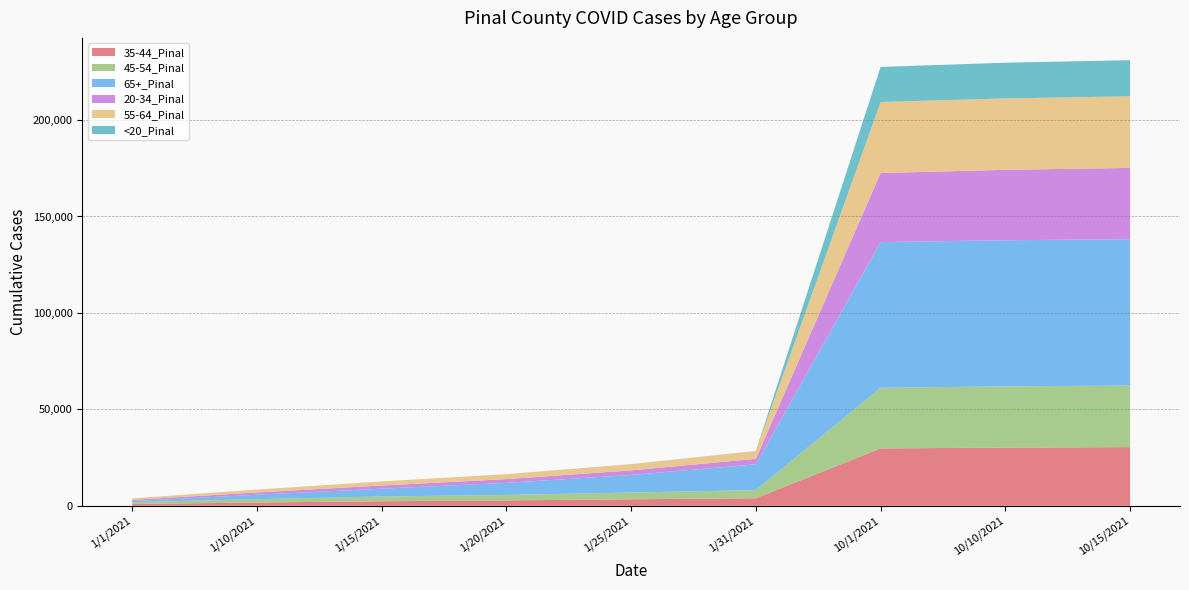

Reading left to right, list all the values displayed in this chart.

35-44_Pinal: 1/1/2021=988	1/10/2021=1722	1/15/2021=2397	1/20/2021=2836	1/25/2021=3403	1/31/2021=3965	10/1/2021=29773	10/10/2021=30198	10/15/2021=30447
45-54_Pinal: 1/1/2021=942	1/10/2021=1738	1/15/2021=2433	1/20/2021=2838	1/25/2021=3510	1/31/2021=4192	10/1/2021=31444	10/10/2021=31735	10/15/2021=31920
65+_Pinal: 1/1/2021=537	1/10/2021=2295	1/15/2021=4068	1/20/2021=6238	1/25/2021=9095	1/31/2021=13355	10/1/2021=75505	10/10/2021=75751	10/15/2021=75887
20-34_Pinal: 1/1/2021=639	1/10/2021=1179	1/15/2021=1647	1/20/2021=1939	1/25/2021=2383	1/31/2021=2864	10/1/2021=35826	10/10/2021=36503	10/15/2021=36927
55-64_Pinal: 1/1/2021=758	1/10/2021=1477	1/15/2021=2103	1/20/2021=2527	1/25/2021=3195	1/31/2021=4025	10/1/2021=36813	10/10/2021=37009	10/15/2021=37144
<20_Pinal: 1/1/2021=5	1/10/2021=13	1/15/2021=23	1/20/2021=35	1/25/2021=48	1/31/2021=65	10/1/2021=18172	10/10/2021=18525	10/15/2021=18707